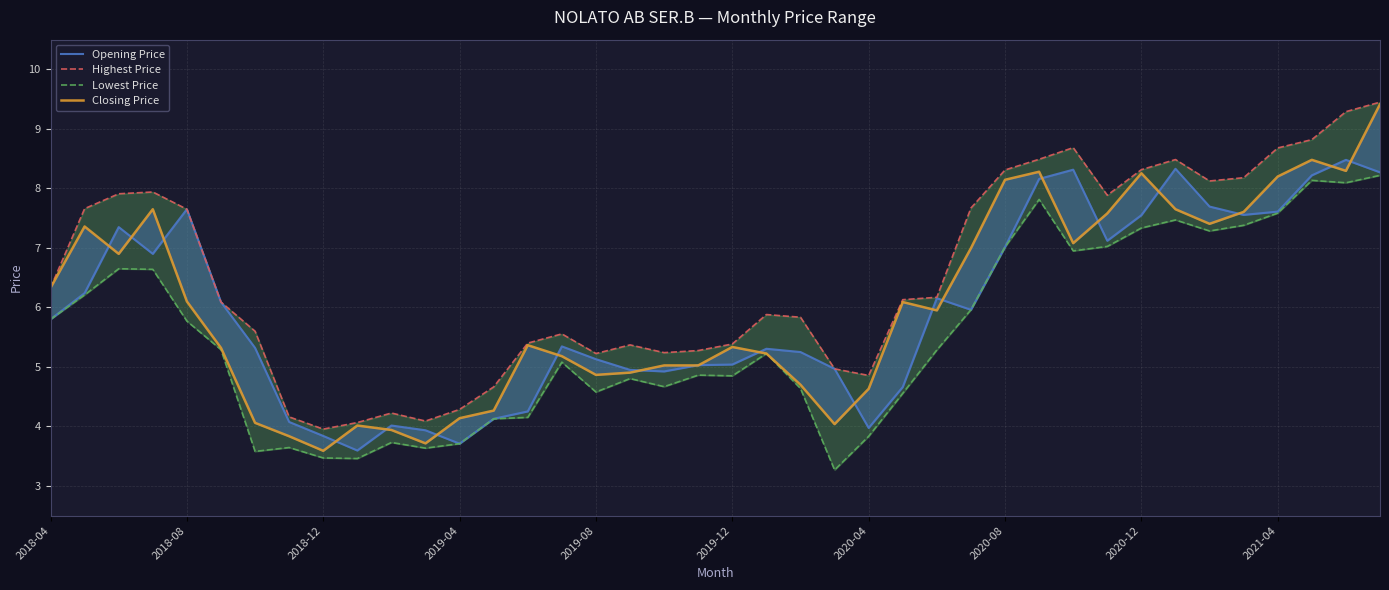

Which series has the largest total across all categories?

Highest Price